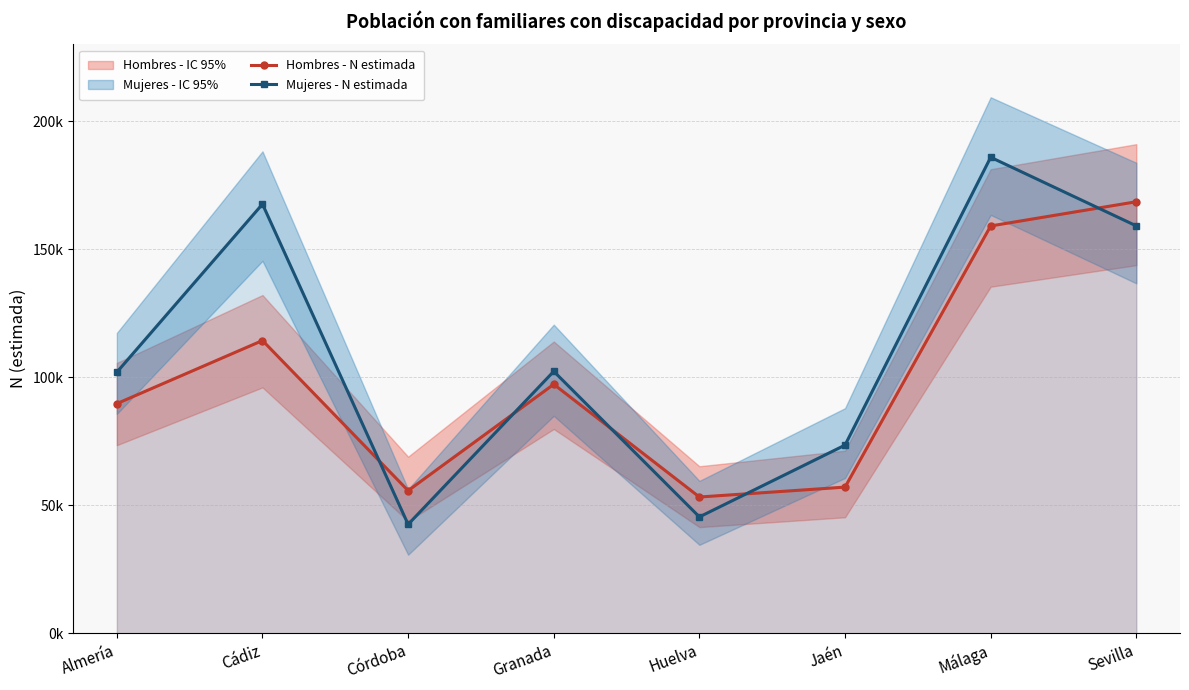

Reading right to left, list all the values displayed in this chart.

Hombres - N estimada: Sevilla=168533	Málaga=159070	Jaén=57067	Huelva=53202	Granada=97228	Córdoba=55690	Cádiz=114319	Almería=89678
Mujeres - N estimada: Sevilla=159097	Málaga=185891	Jaén=73474	Huelva=45433	Granada=102285	Córdoba=42513	Cádiz=167609	Almería=101948